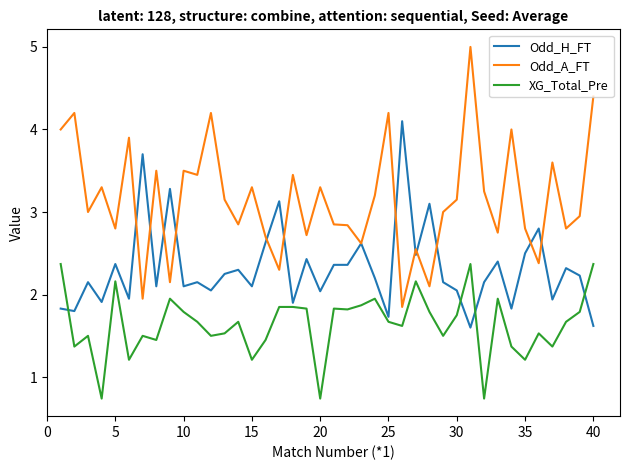

Which series has the largest range (max minus min)?

Odd_A_FT